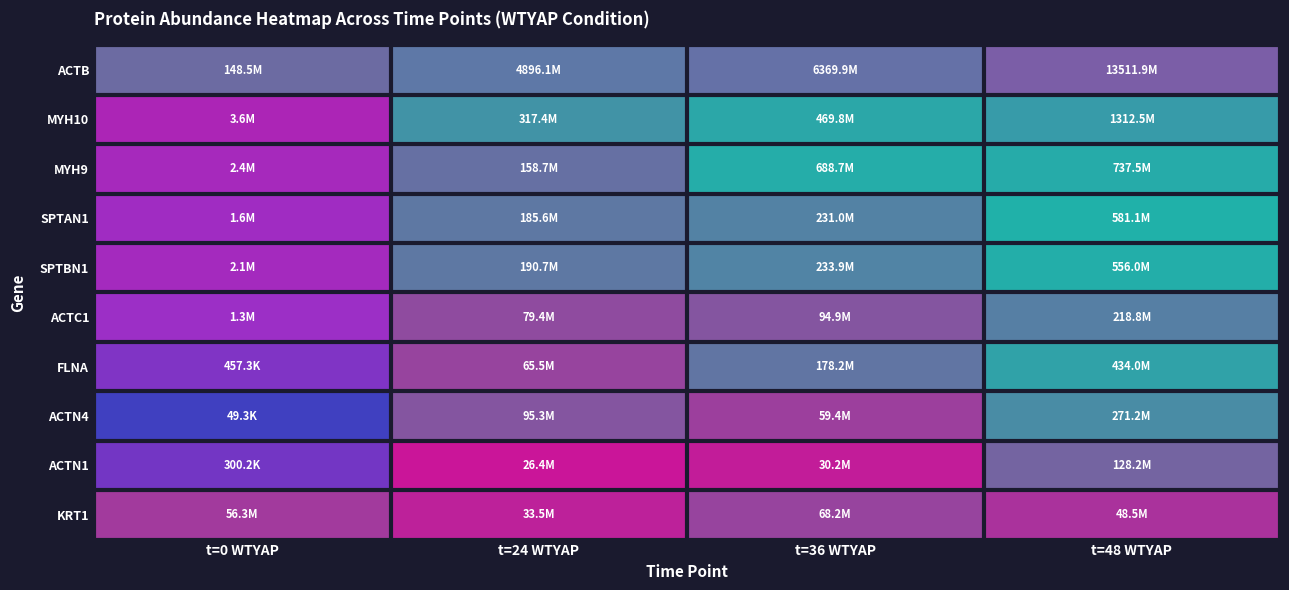

Reading left to right, what are all the values shown in this chart?

ACTB: t=0 WTYAP=8.2	t=24 WTYAP=9.7	t=36 WTYAP=9.8	t=48 WTYAP=10.1
MYH10: t=0 WTYAP=6.6	t=24 WTYAP=8.5	t=36 WTYAP=8.7	t=48 WTYAP=9.1
MYH9: t=0 WTYAP=6.4	t=24 WTYAP=8.2	t=36 WTYAP=8.8	t=48 WTYAP=8.9
SPTAN1: t=0 WTYAP=6.2	t=24 WTYAP=8.3	t=36 WTYAP=8.4	t=48 WTYAP=8.8
SPTBN1: t=0 WTYAP=6.3	t=24 WTYAP=8.3	t=36 WTYAP=8.4	t=48 WTYAP=8.7
ACTC1: t=0 WTYAP=6.1	t=24 WTYAP=7.9	t=36 WTYAP=8.0	t=48 WTYAP=8.3
FLNA: t=0 WTYAP=5.7	t=24 WTYAP=7.8	t=36 WTYAP=8.3	t=48 WTYAP=8.6
ACTN4: t=0 WTYAP=4.7	t=24 WTYAP=8.0	t=36 WTYAP=7.8	t=48 WTYAP=8.4
ACTN1: t=0 WTYAP=5.5	t=24 WTYAP=7.4	t=36 WTYAP=7.5	t=48 WTYAP=8.1
KRT1: t=0 WTYAP=7.8	t=24 WTYAP=7.5	t=36 WTYAP=7.8	t=48 WTYAP=7.7